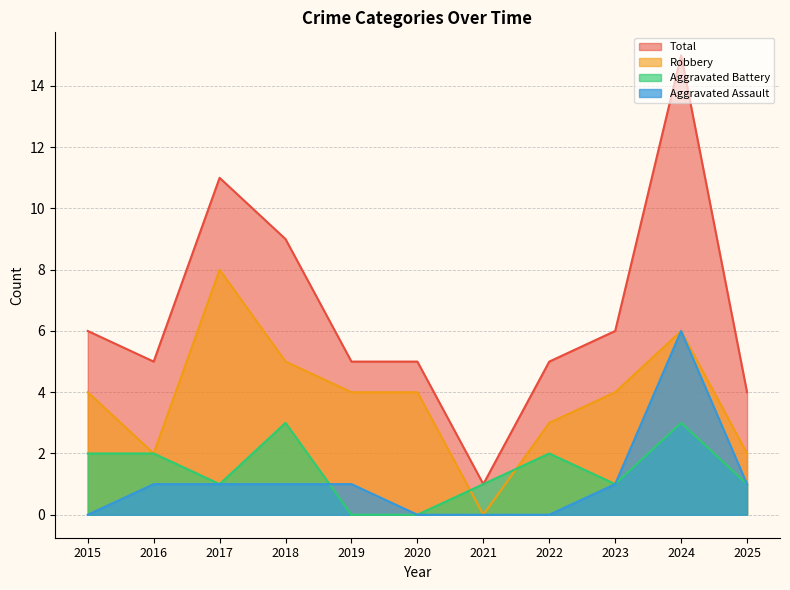

Which category has the lowest value in the Robbery series?

2021